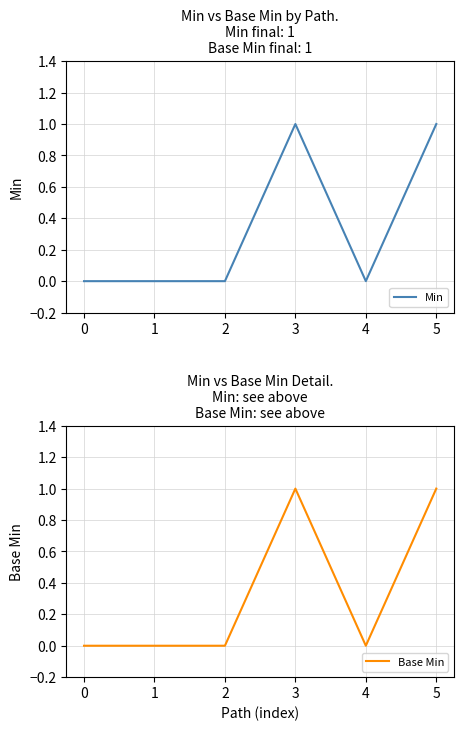

Is this an area chart (filled region under the line)?

No